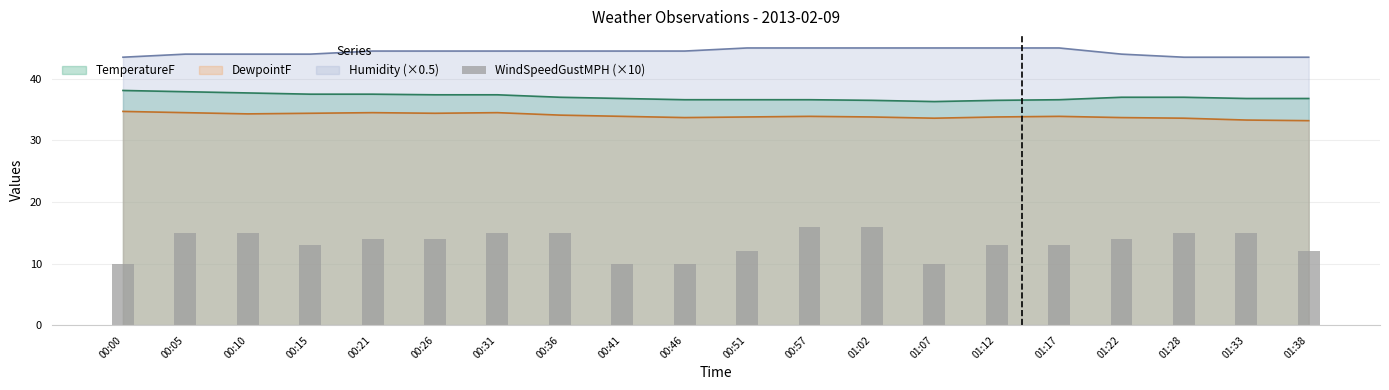

What is the value of the 9th bar from the left?

10